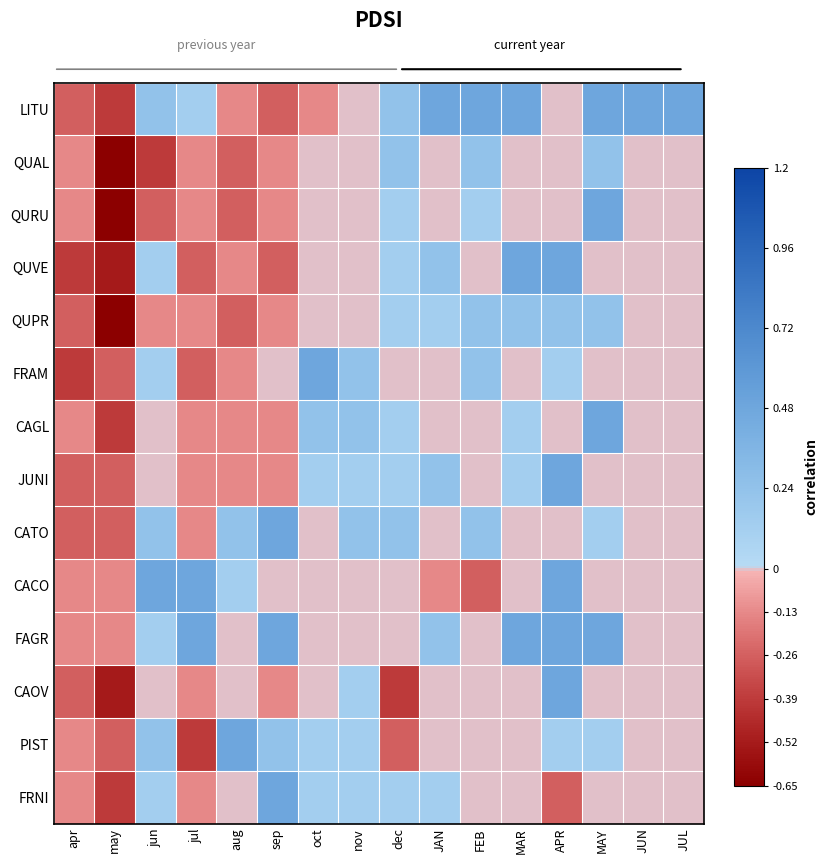

At which category does the chart reach its peak across all series?

JAN